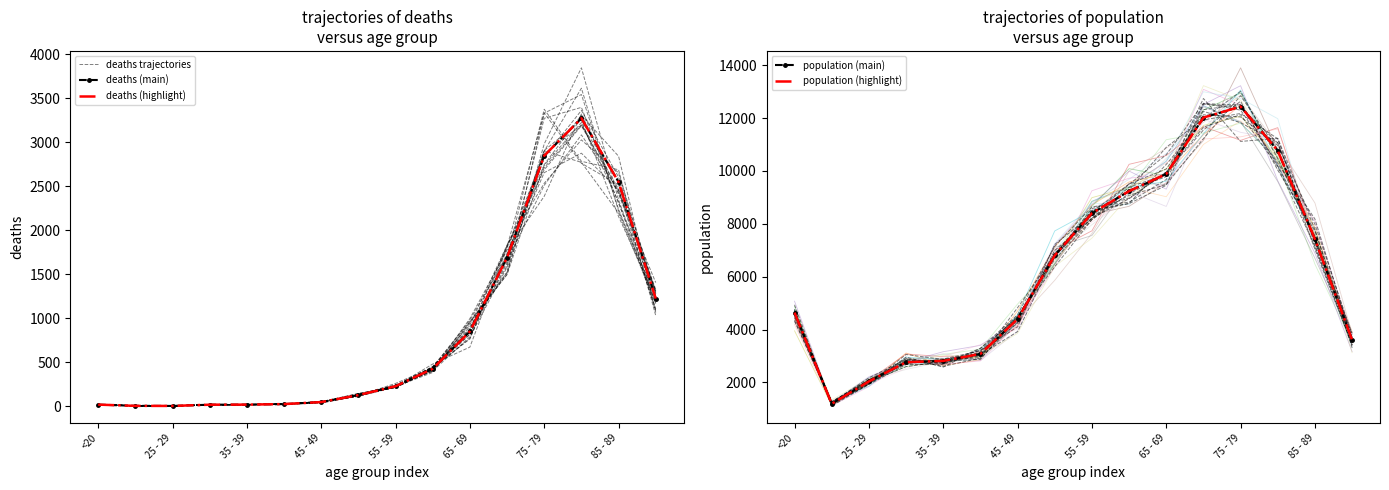

Count the number of categories in the chart.

16